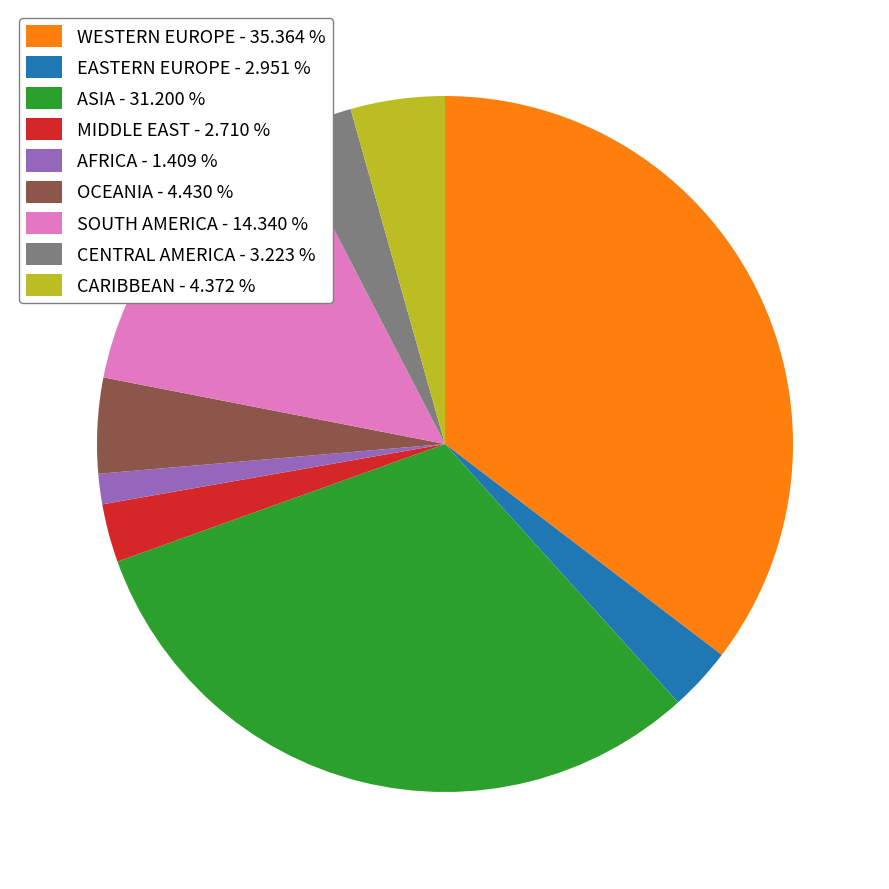

Is it true that CENTRAL AMERICA is 3% of the pie?

True